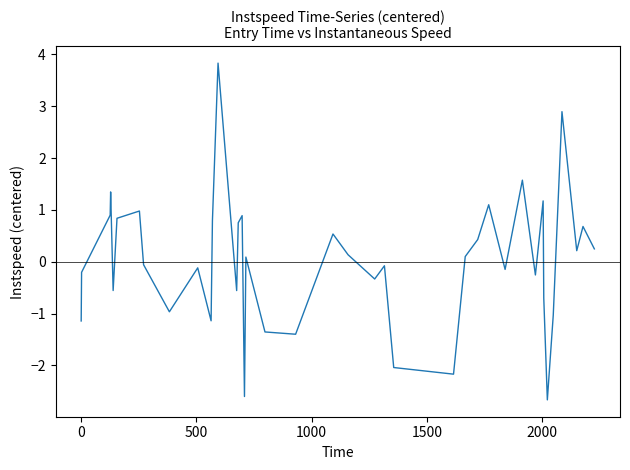

What is the difference between the maximum and minimum values?

6.5